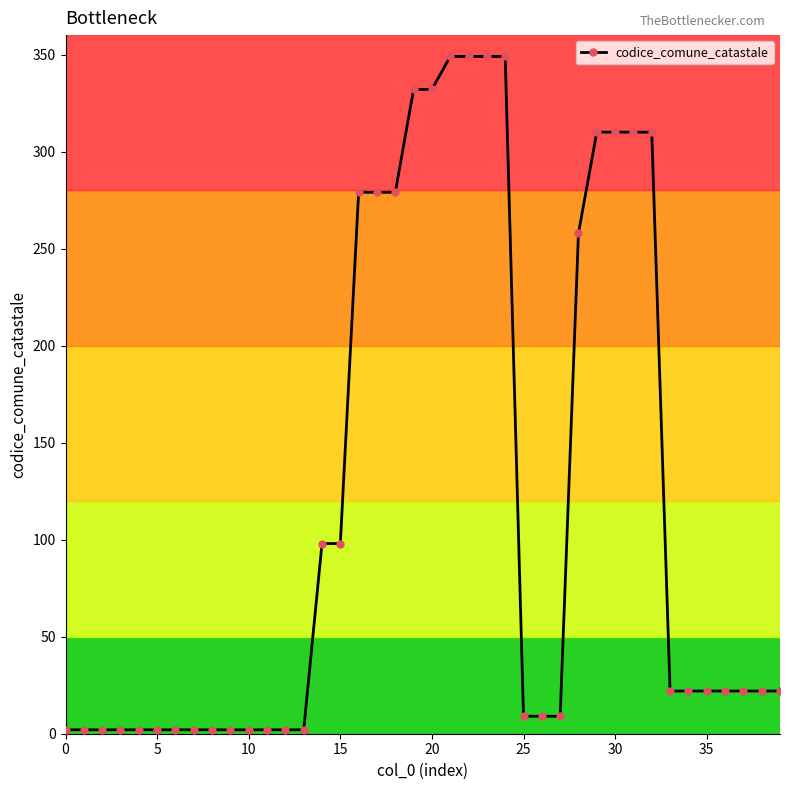

How many distinct data groups are displayed?

1